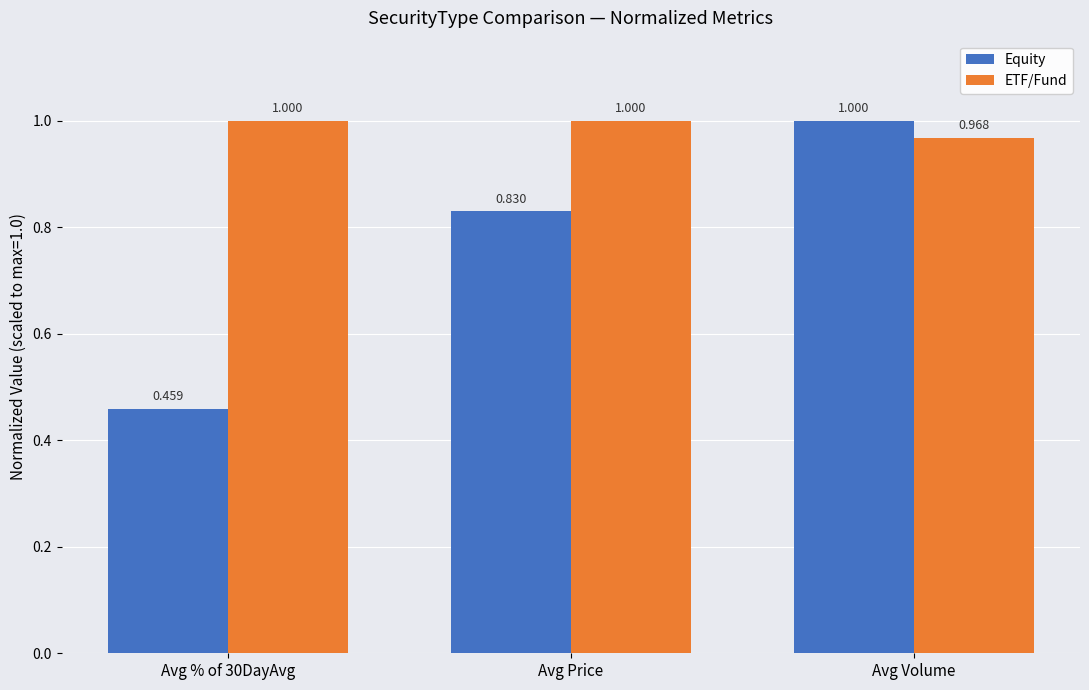

The value of ETF/Fund at Avg Volume is 1.3. True or false?

False